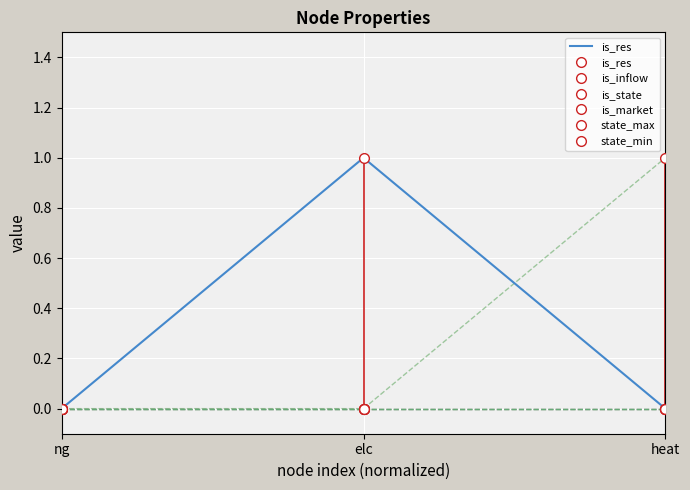

At how many categories does at least one series exceed 0?

2